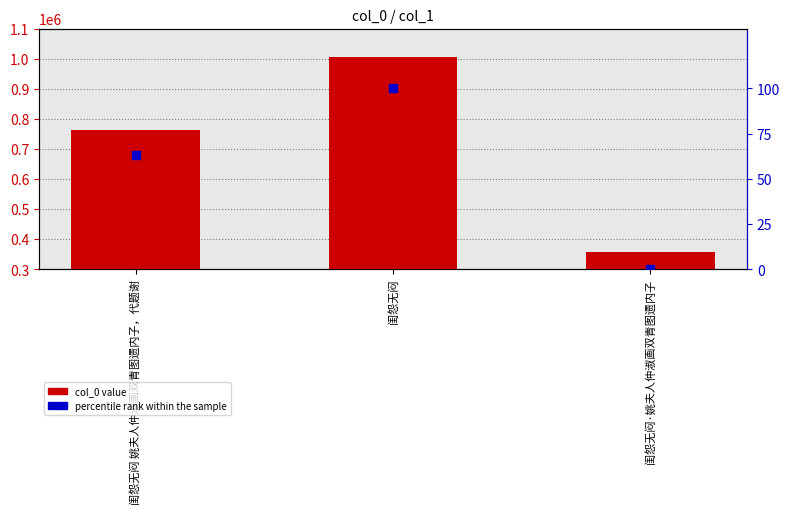

What is the total value across all series at 闺怨无闷?

1004562.0